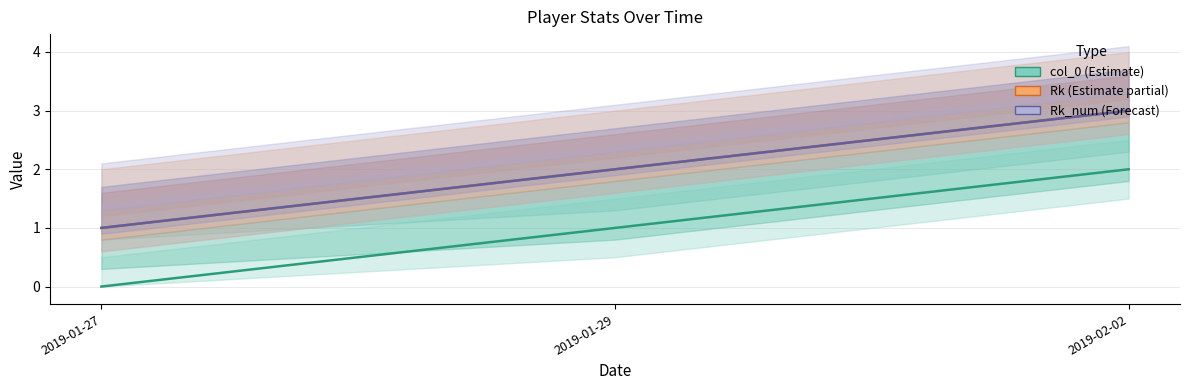

Which series has the largest total across all categories?

Rk (Estimate partial)